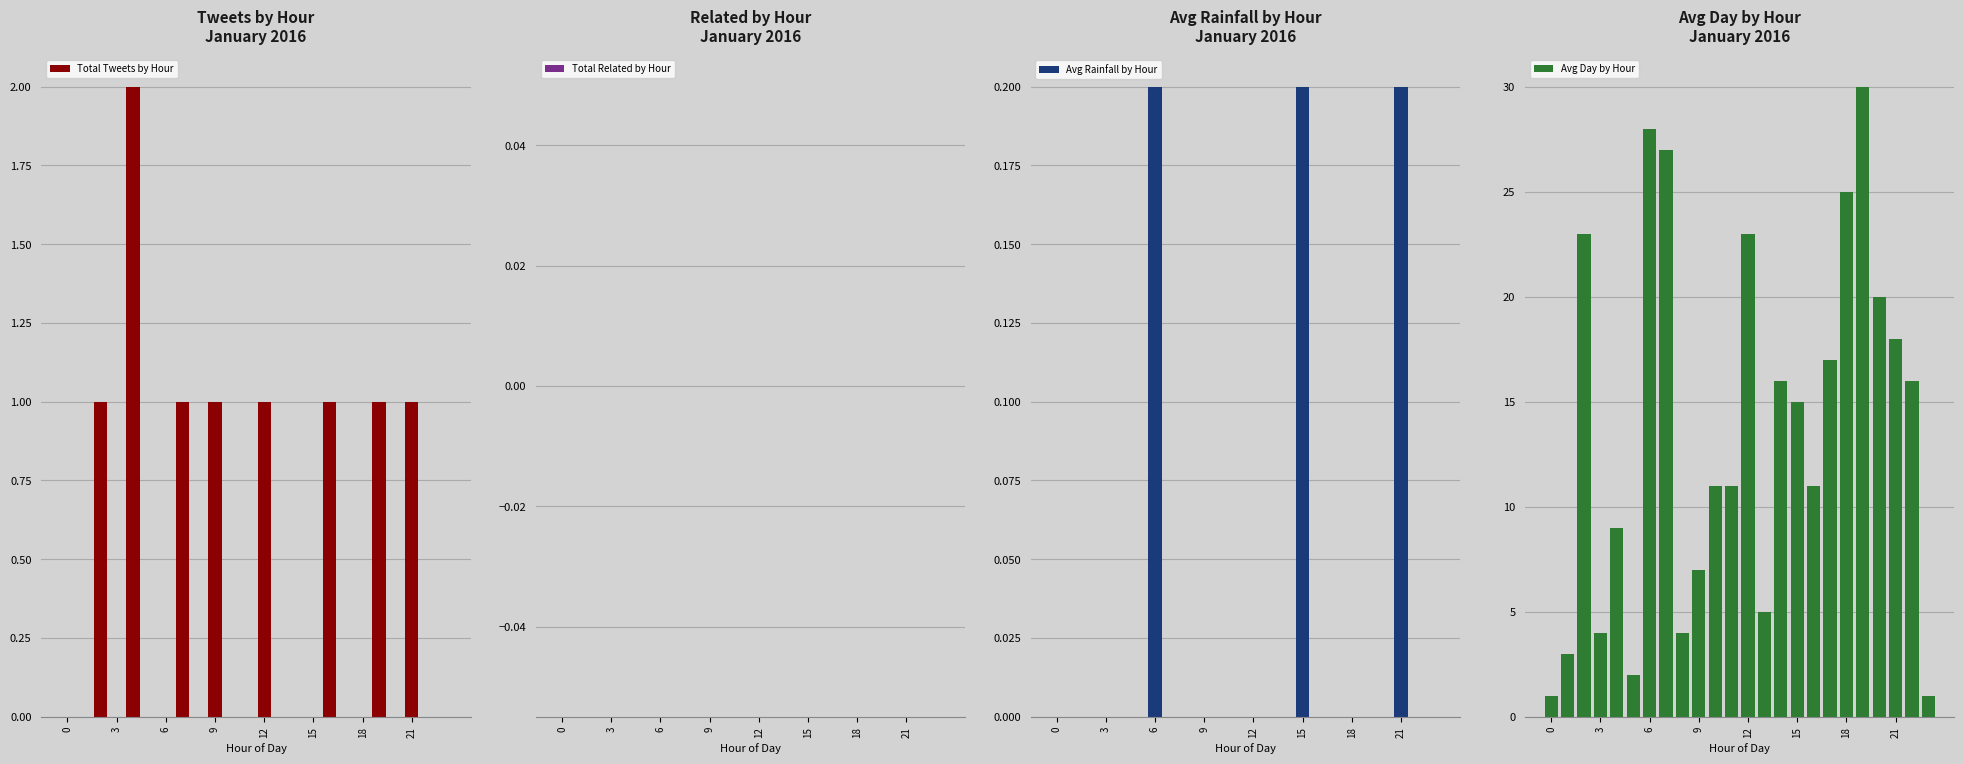

How many data points does each series have?

24